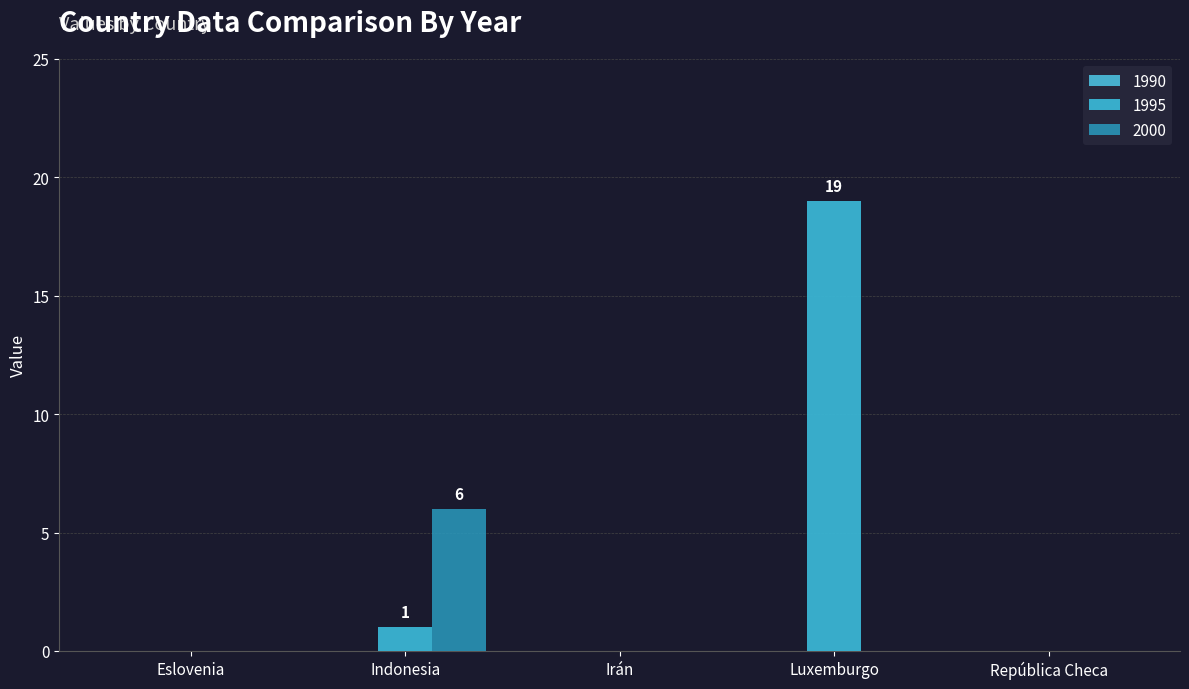

True or false: 2000 has a value of -2 at Eslovenia.

False